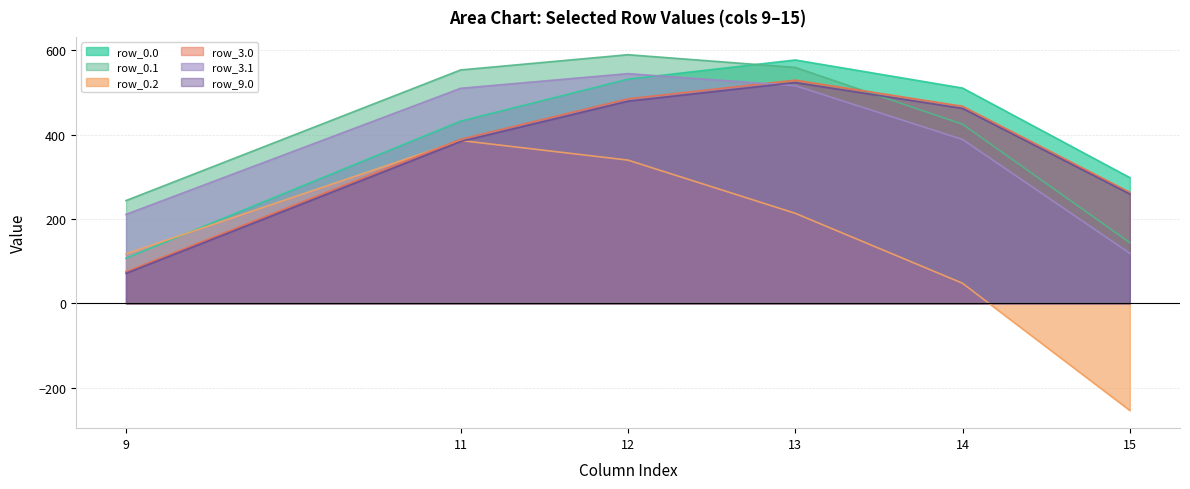

How many lines are shown in the chart?

6